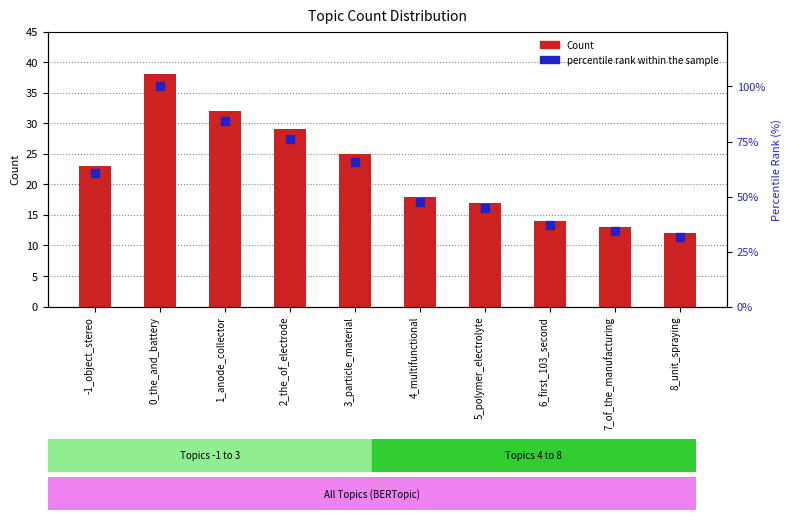

Is the value of percentile rank within the sample at 7_of_the_manufacturing greater than the value of Count at 1_anode_collector?

Yes